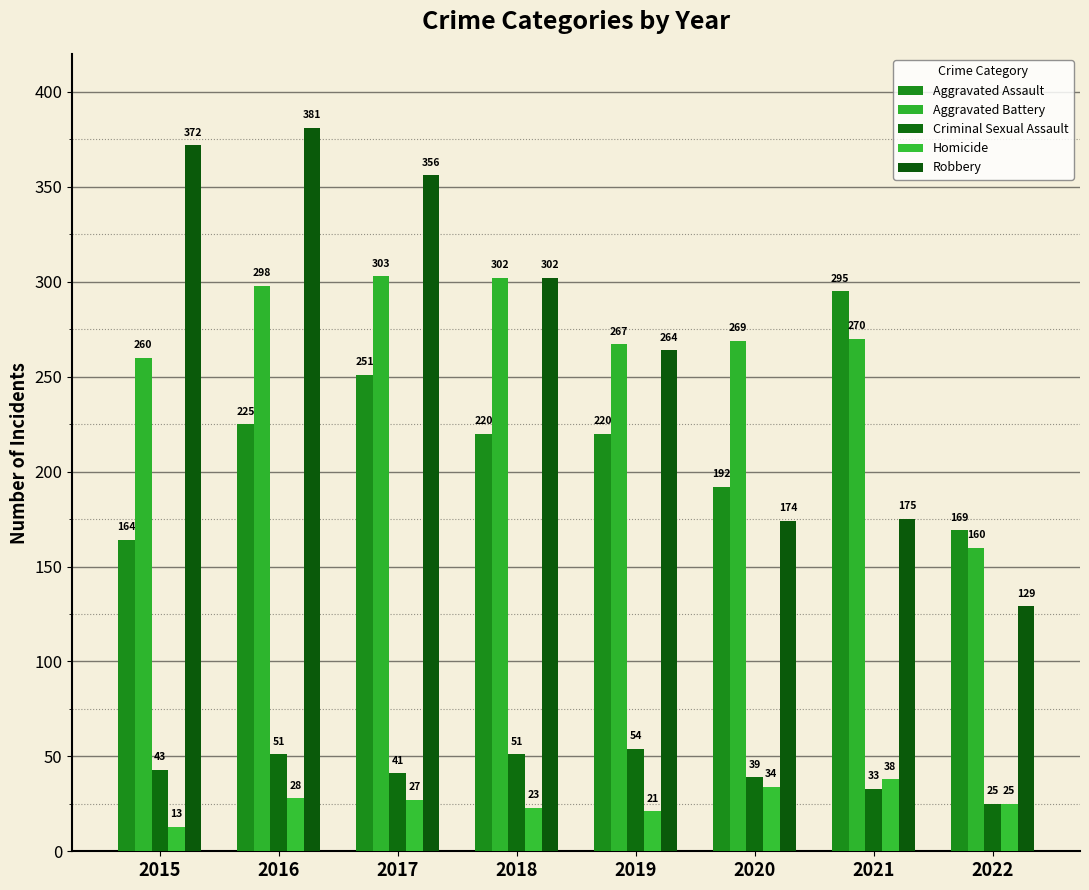

Are the bars grouped side by side (vs. stacked)?

Yes